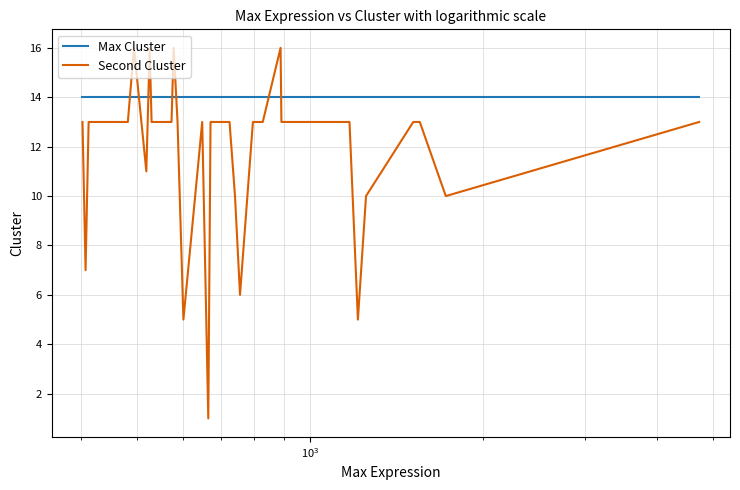

What is the sum of all Max Cluster values?

560